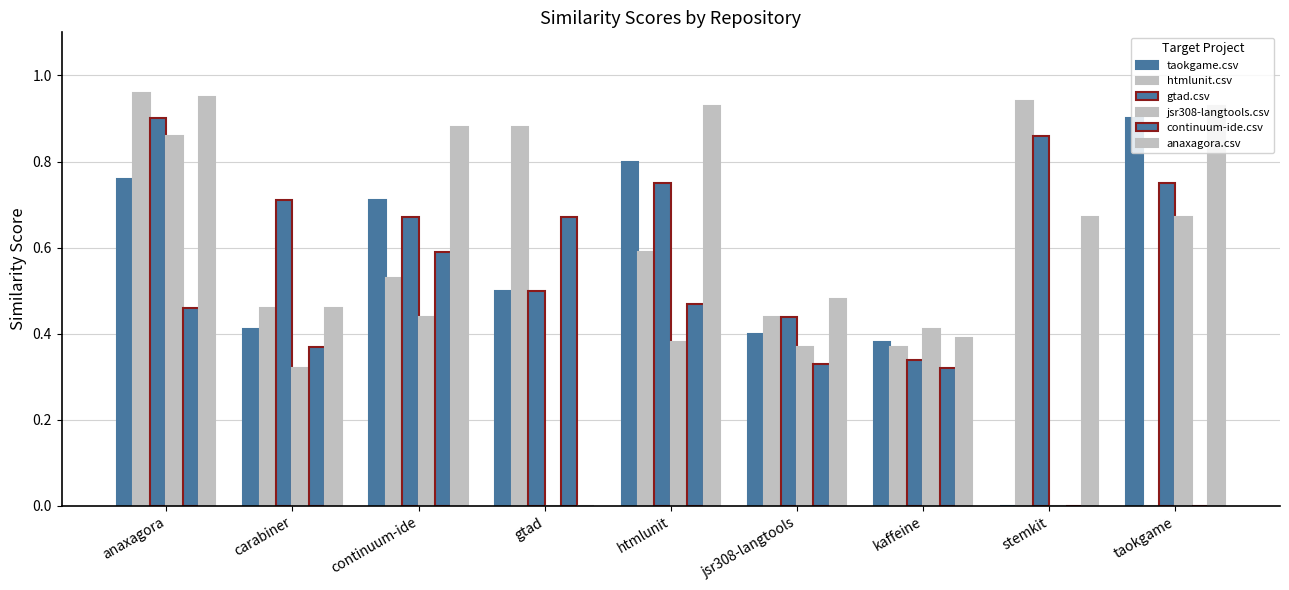

Is the value of taokgame.csv at anaxagora greater than the value of continuum-ide.csv at htmlunit?

Yes